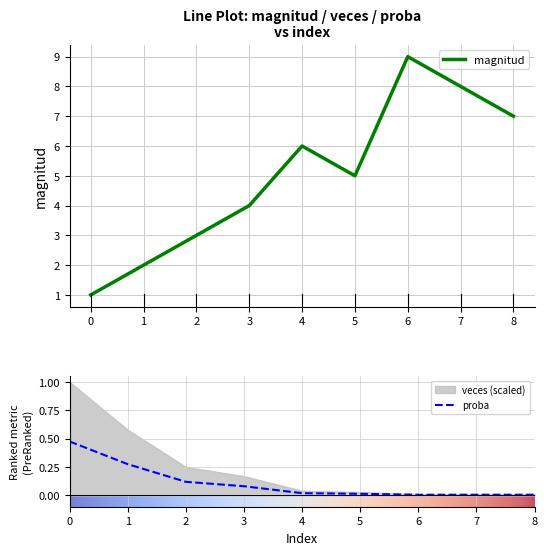

What is the maximum value for magnitud?

9